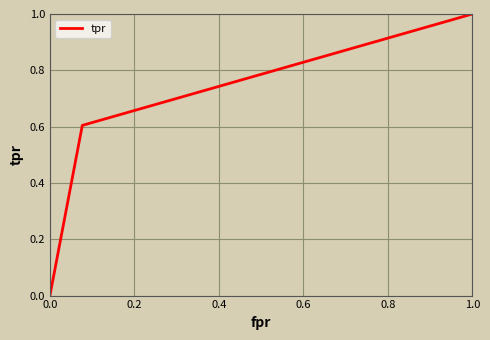

How many series are shown in this chart?

1